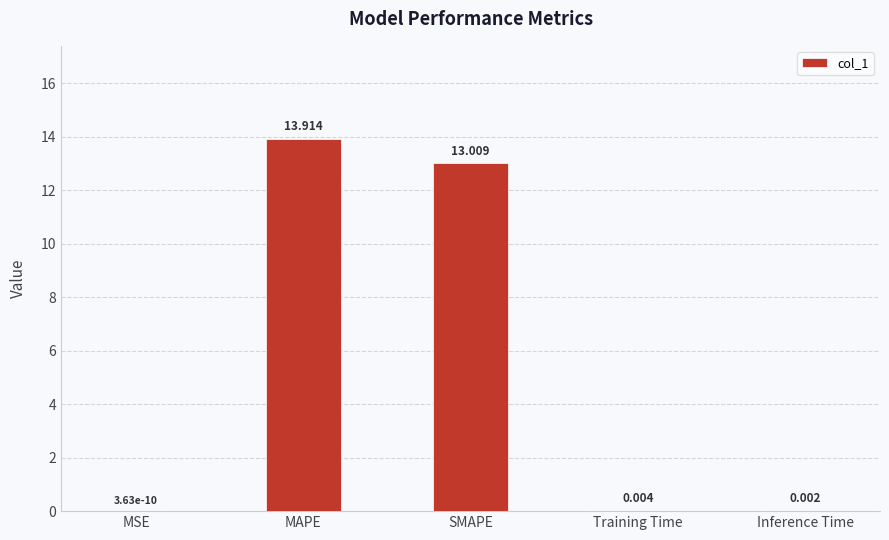

How many distinct data groups are displayed?

1